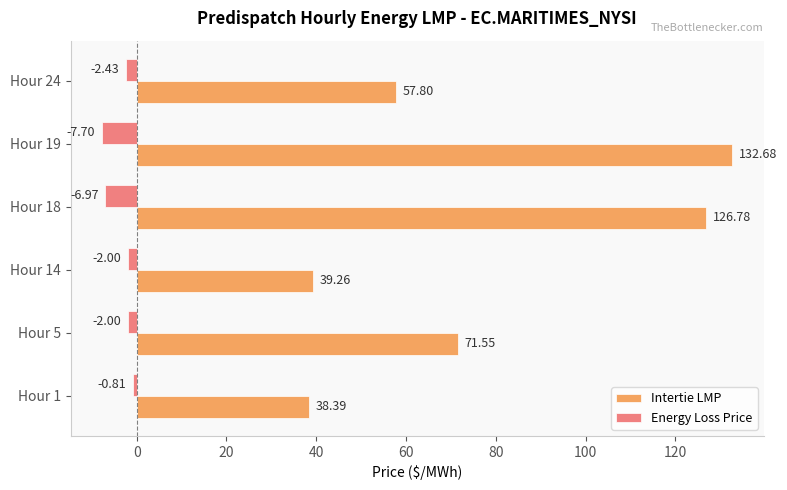

How many values in the Energy Loss Price series are below -2?

3